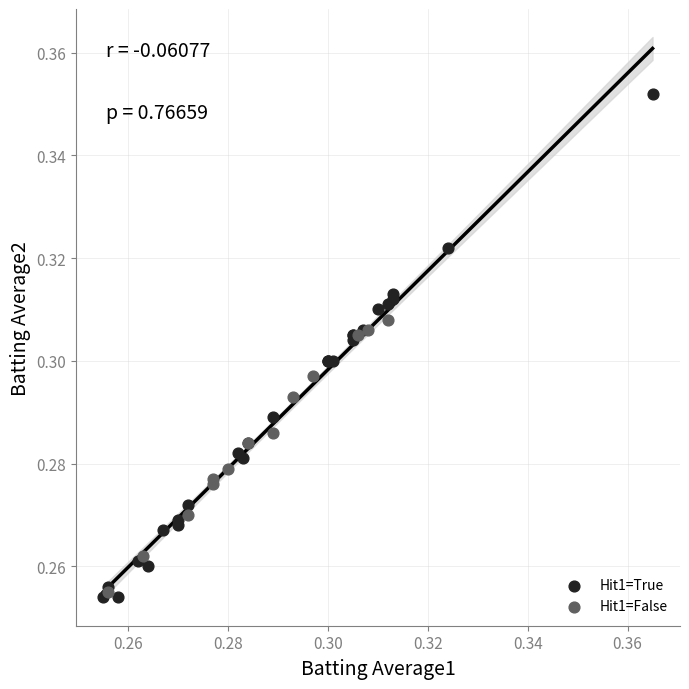

Which series has the largest Y range (max minus min)?

Hit1=True